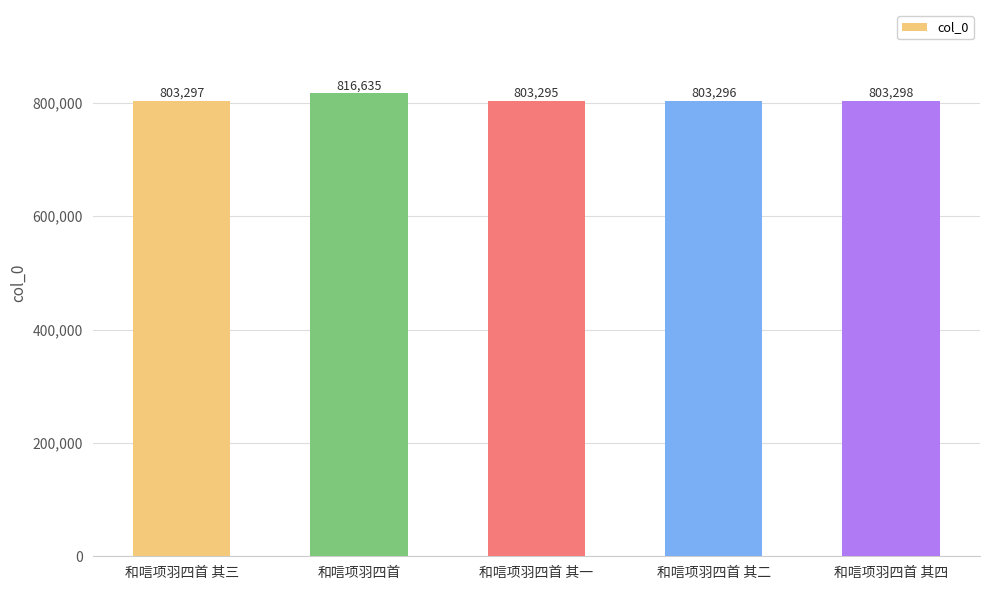

What is the greatest value displayed?

816635